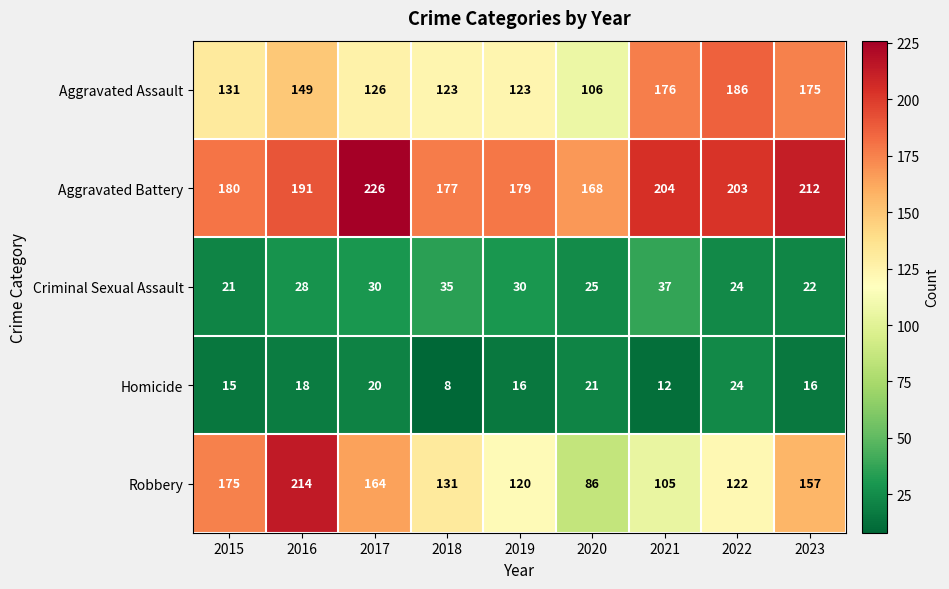

Which series has the widest spread of values?

Robbery